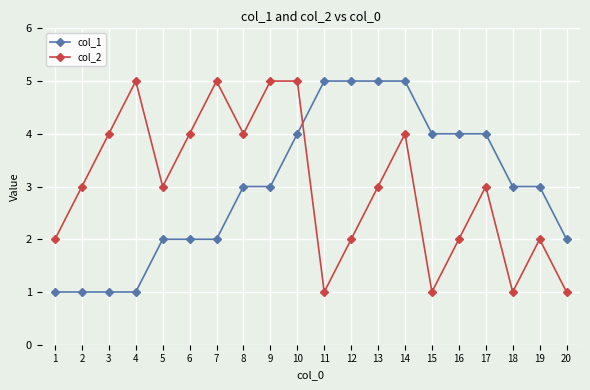

Is the value of col_1 at 9 greater than the value of col_2 at 7?

No